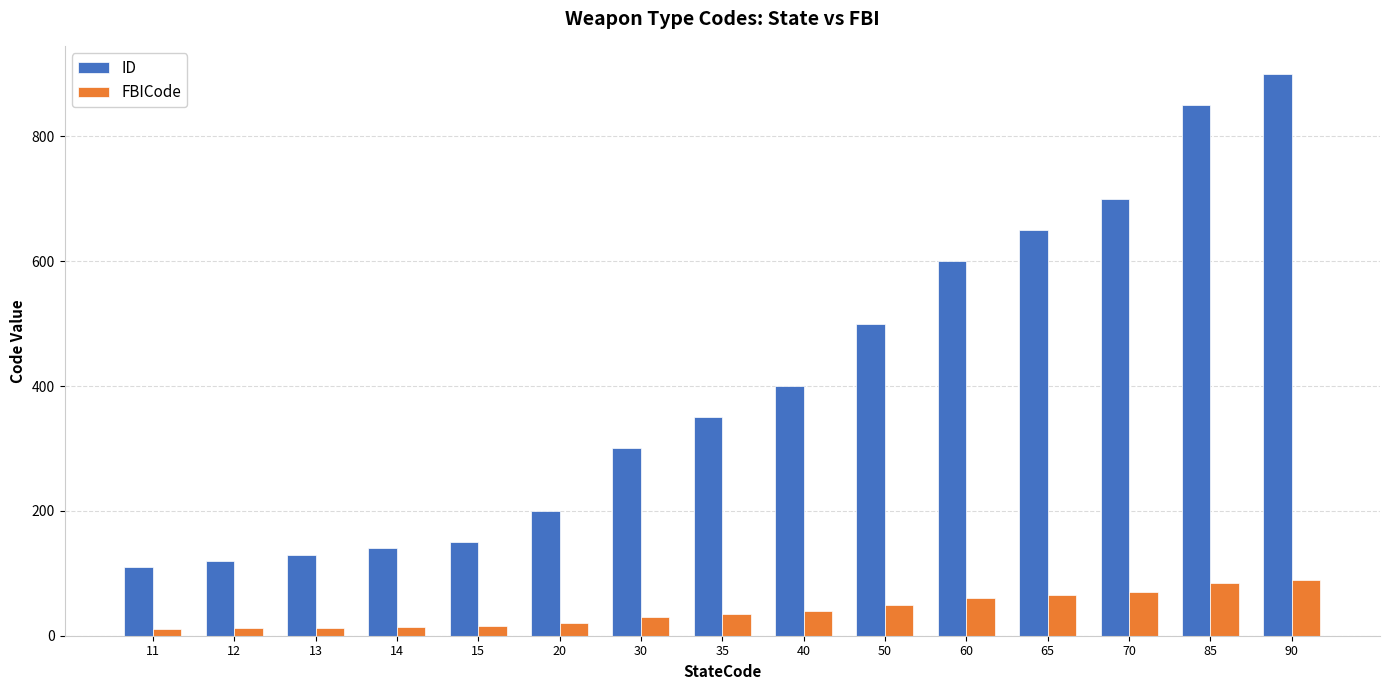

Between 40 and 65, which series saw the biggest shift?

ID